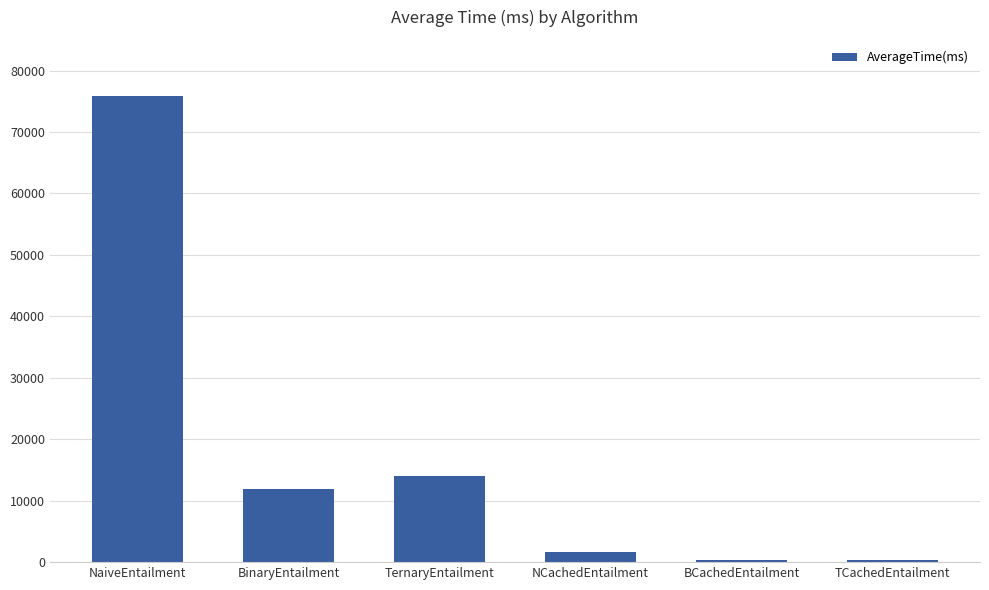

What is the change in value from NaiveEntailment to BinaryEntailment?

-63969